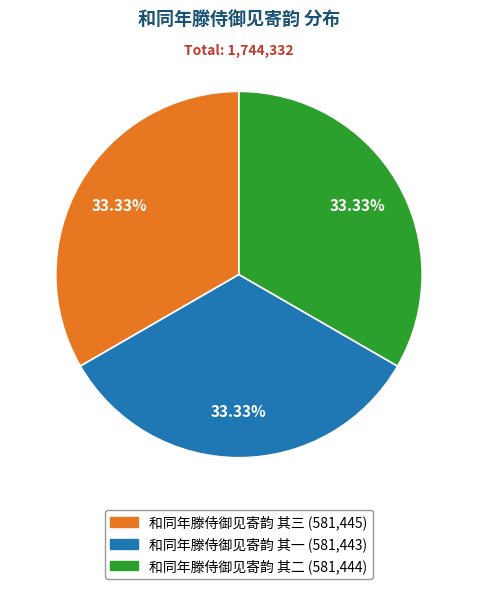

Count the number of slices in the pie.

3